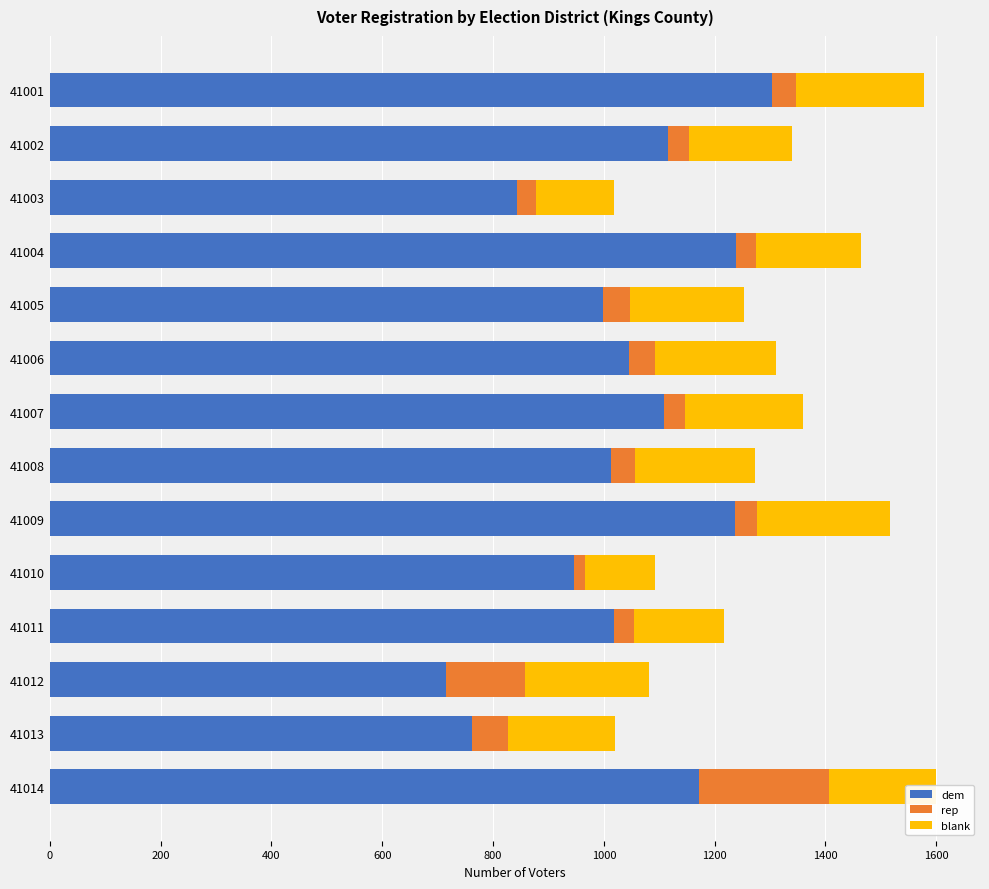

Read the dem value at 41001.

1304